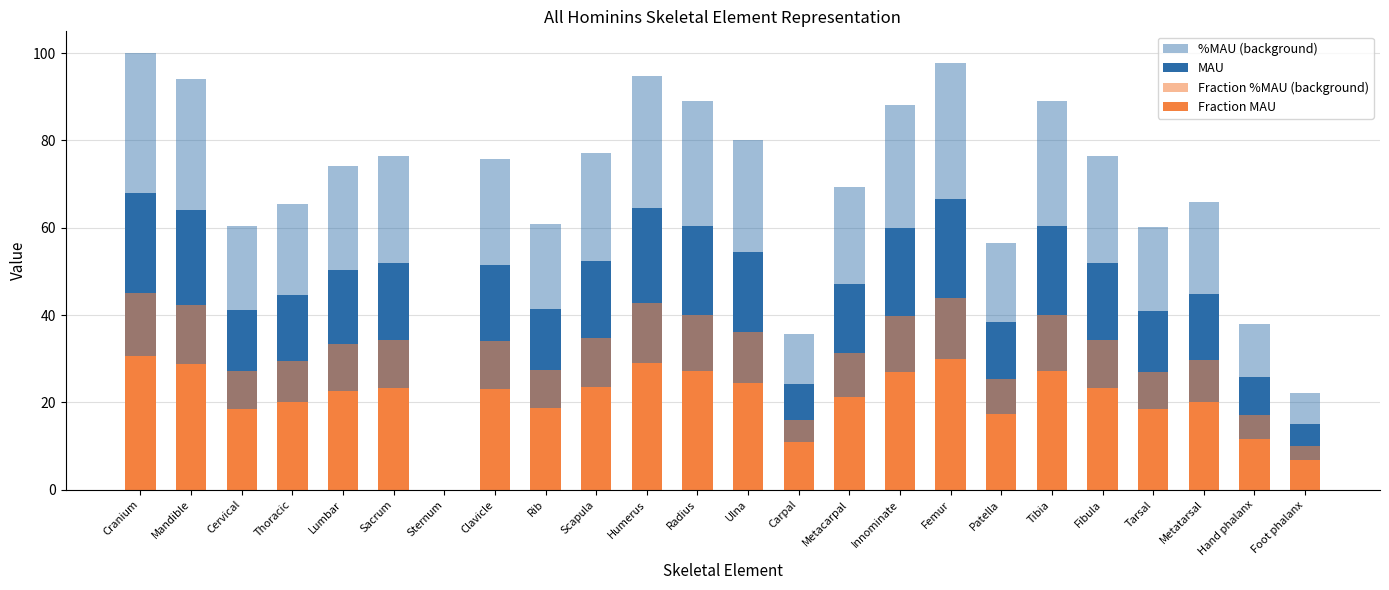

How many categories are shown in the chart?

24